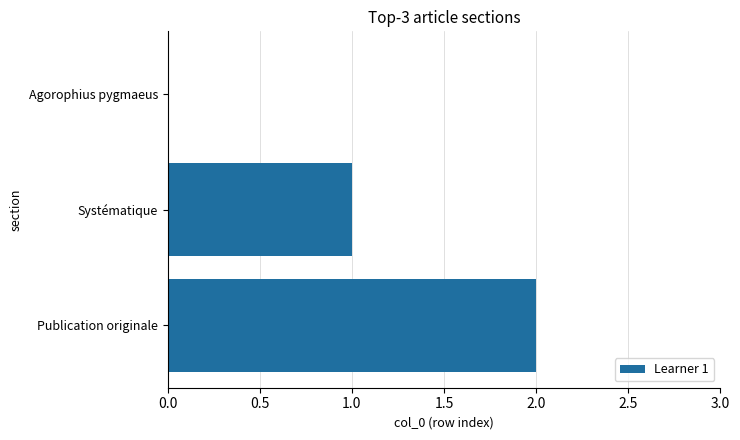

What is the change in value from Agorophius pygmaeus to Systématique?

+1